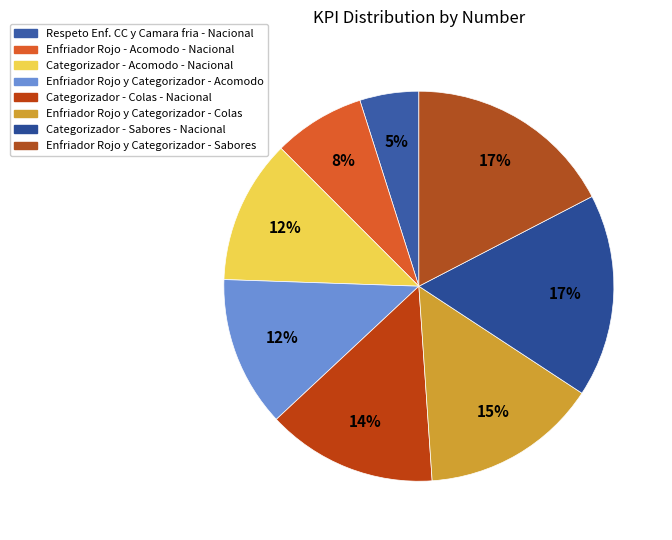

What percentage is the Enfriador Rojo y Categorizador - Sabores slice, to the nearest percent?

17%